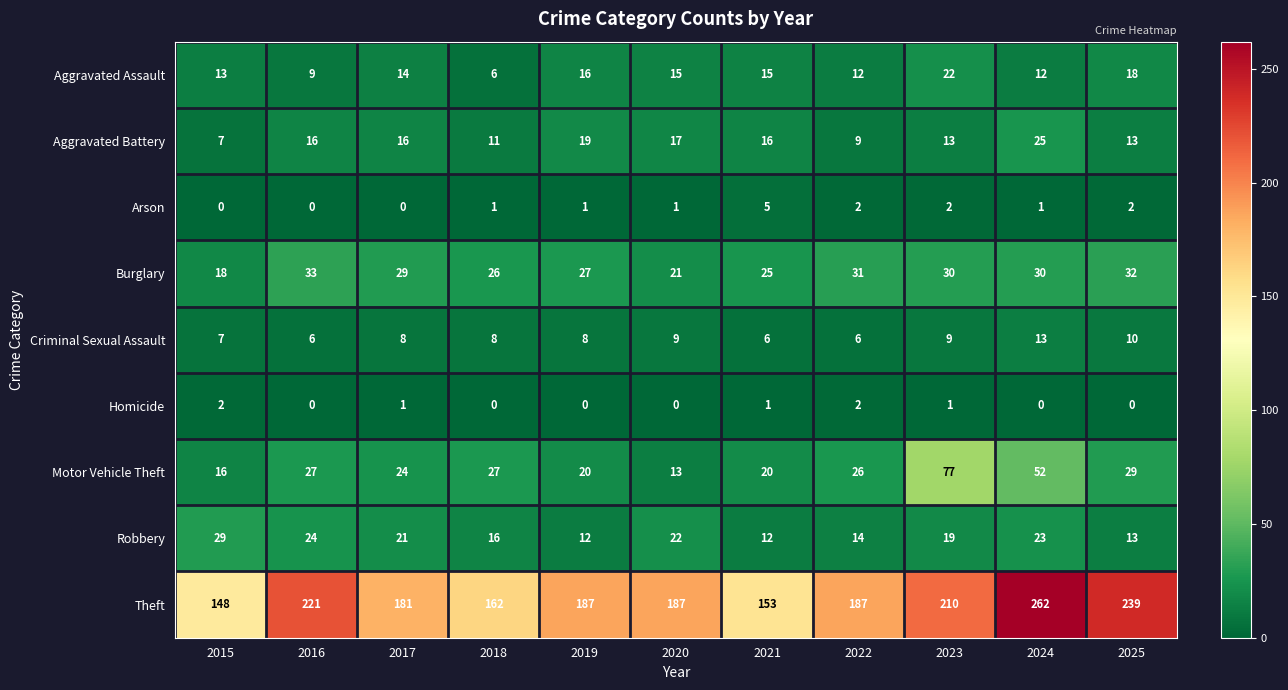

At which label does Aggravated Battery reach its minimum?

2015